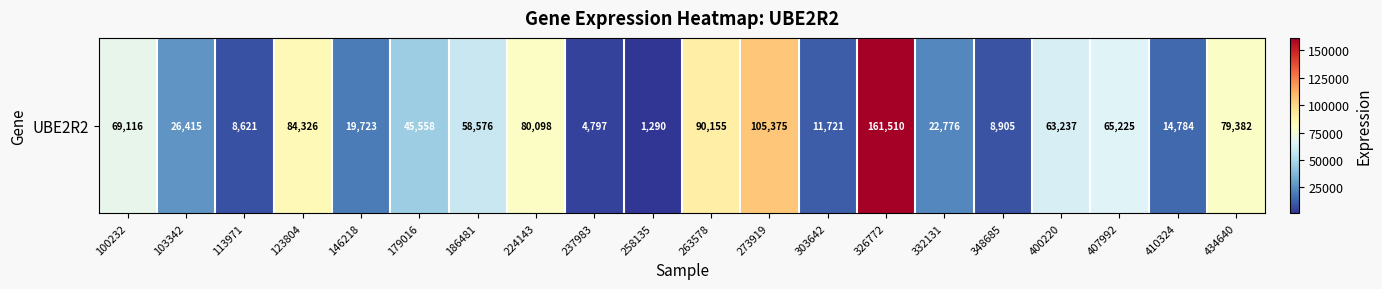

What is the difference between the values at 348685 and 179016?

36653